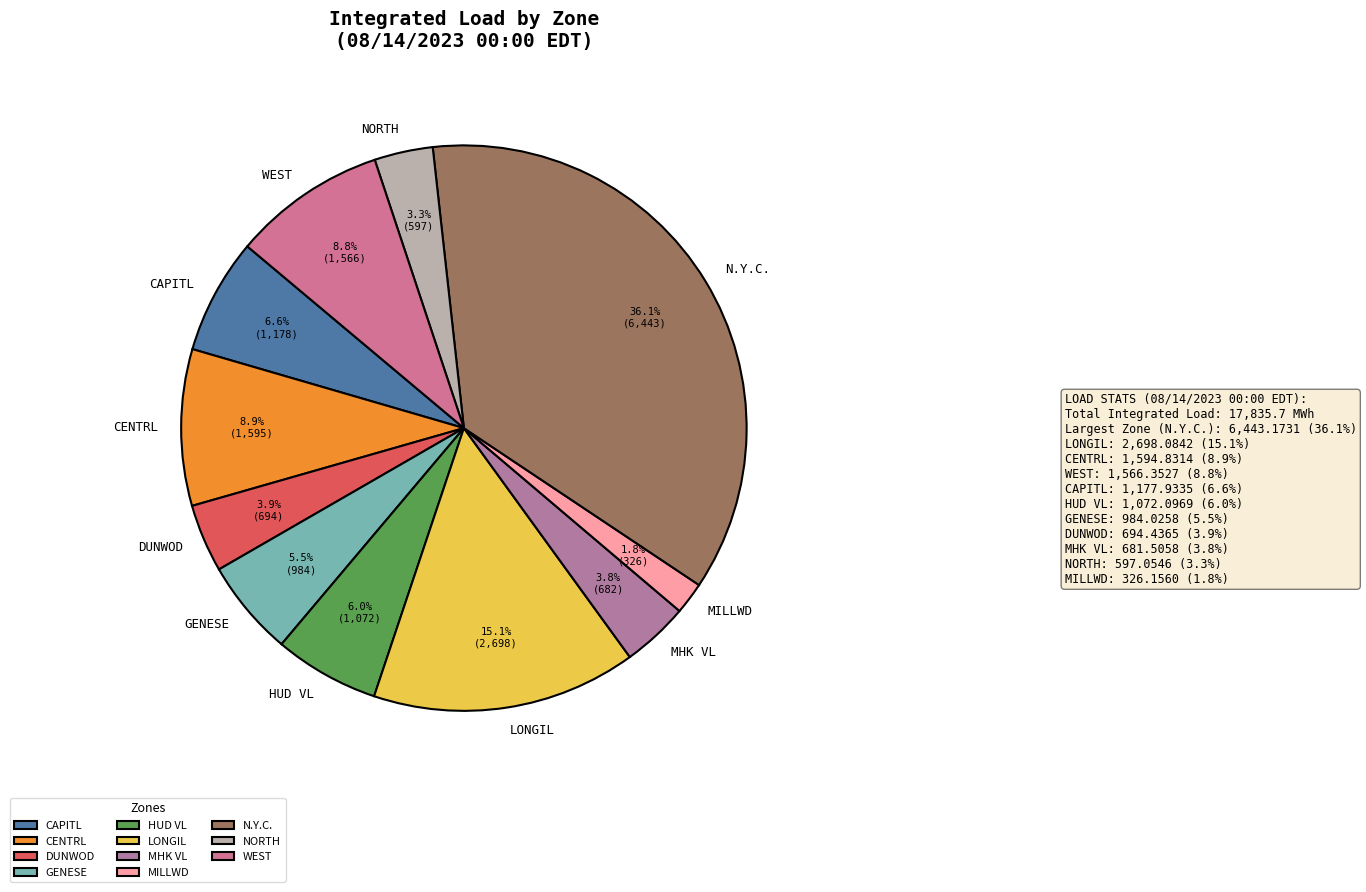

Between HUD VL and MILLWD, which is larger?

HUD VL